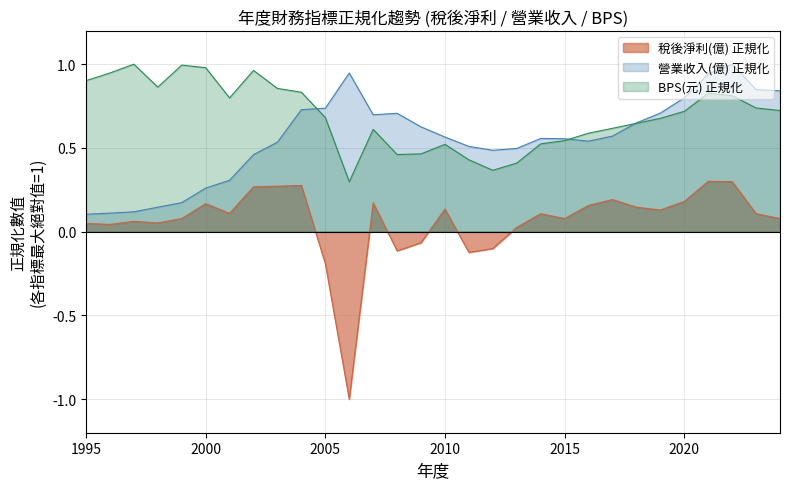

Is the value of 營業收入(億) at 2006 greater than the value of 稅後淨利(億) at 2016?

Yes